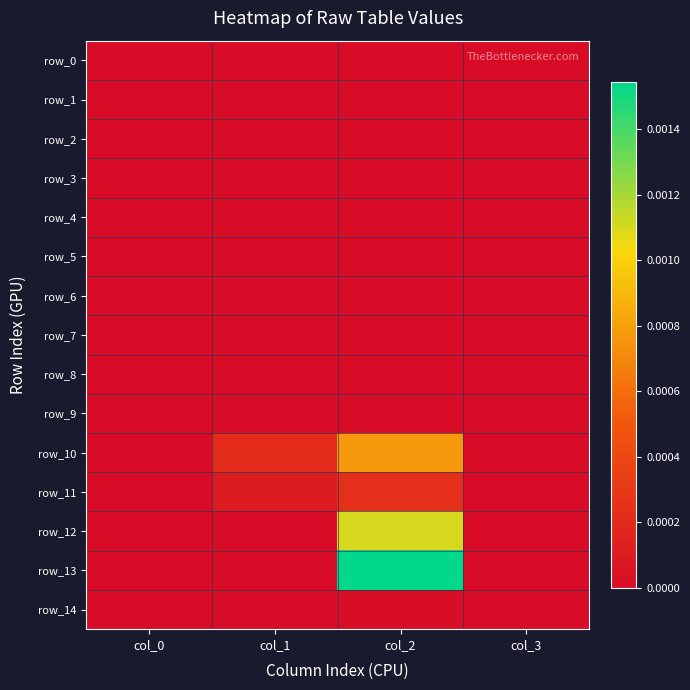

How many values in row_13 are above zero?

1